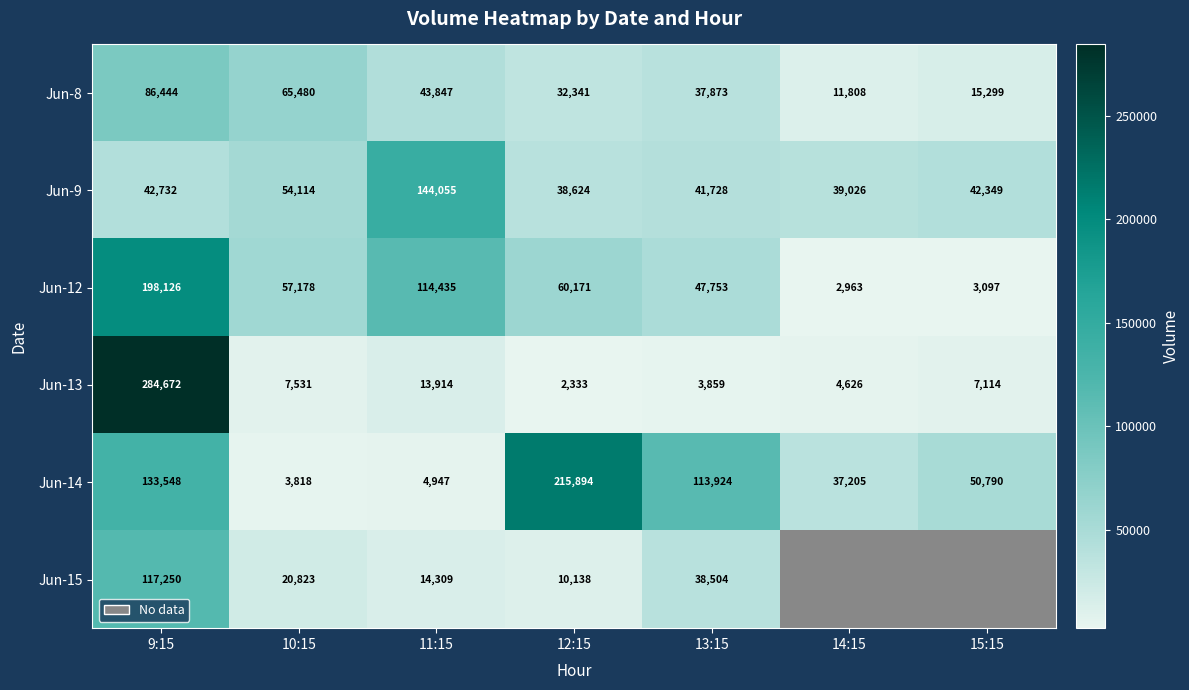

Which category has the highest value in the Jun-9 series?

11:15